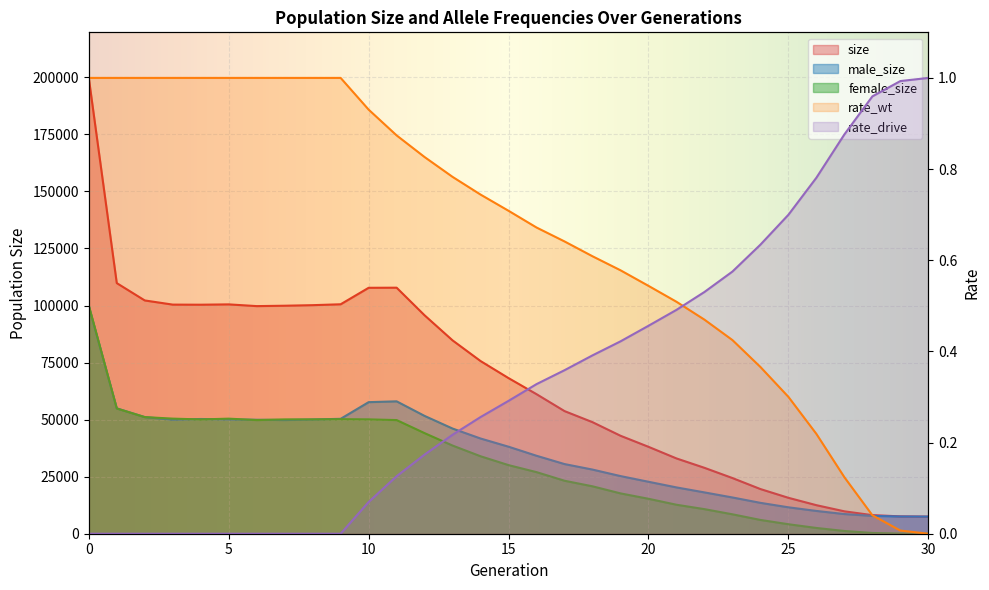

Which series has the widest spread of values?

size